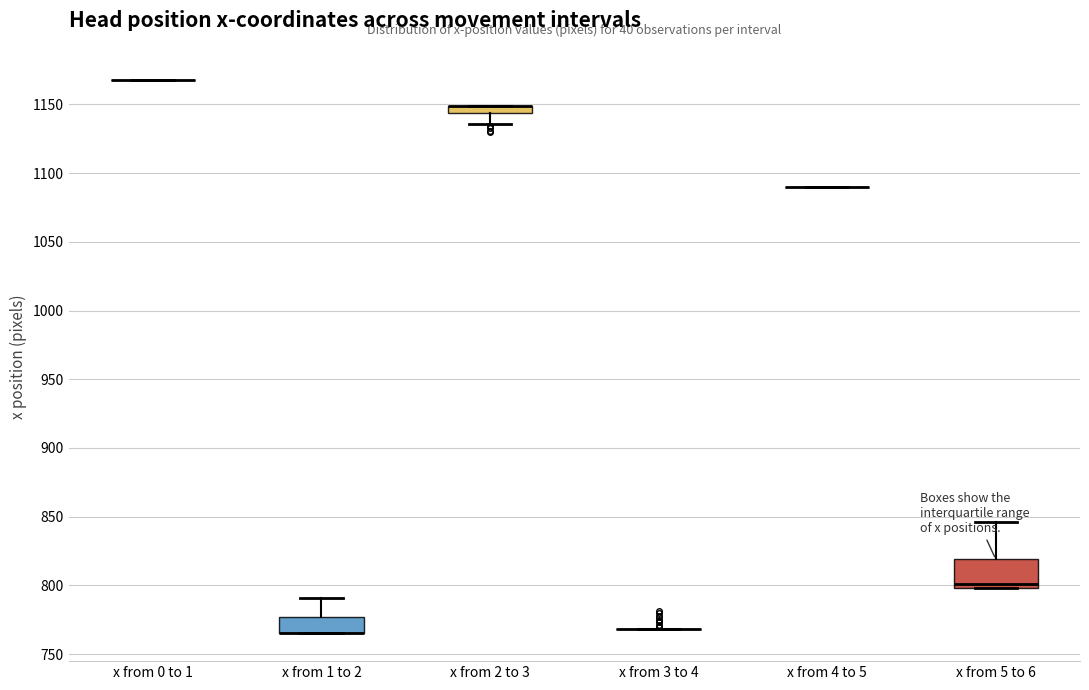

Where is the lower edge of the box for x from 1 to 2 on the y-axis? The values are not printed on the chart, so give them approximately, as read against the axis.

765